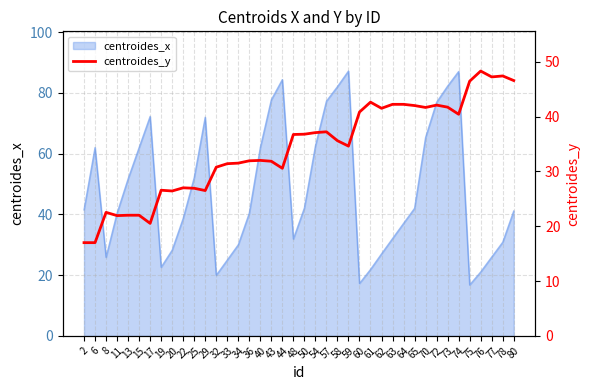

What is the maximum value shown in the chart?

48.3